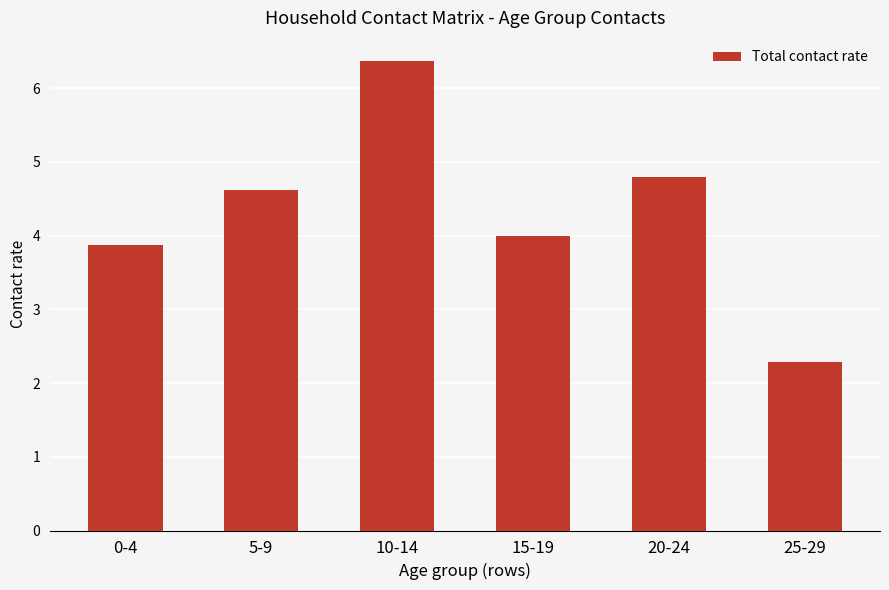

The chart shows a value of 6.9 at 5-9. True or false?

False